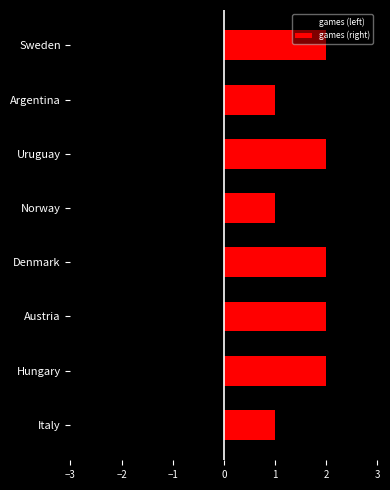

How many bars are there in each group?

2